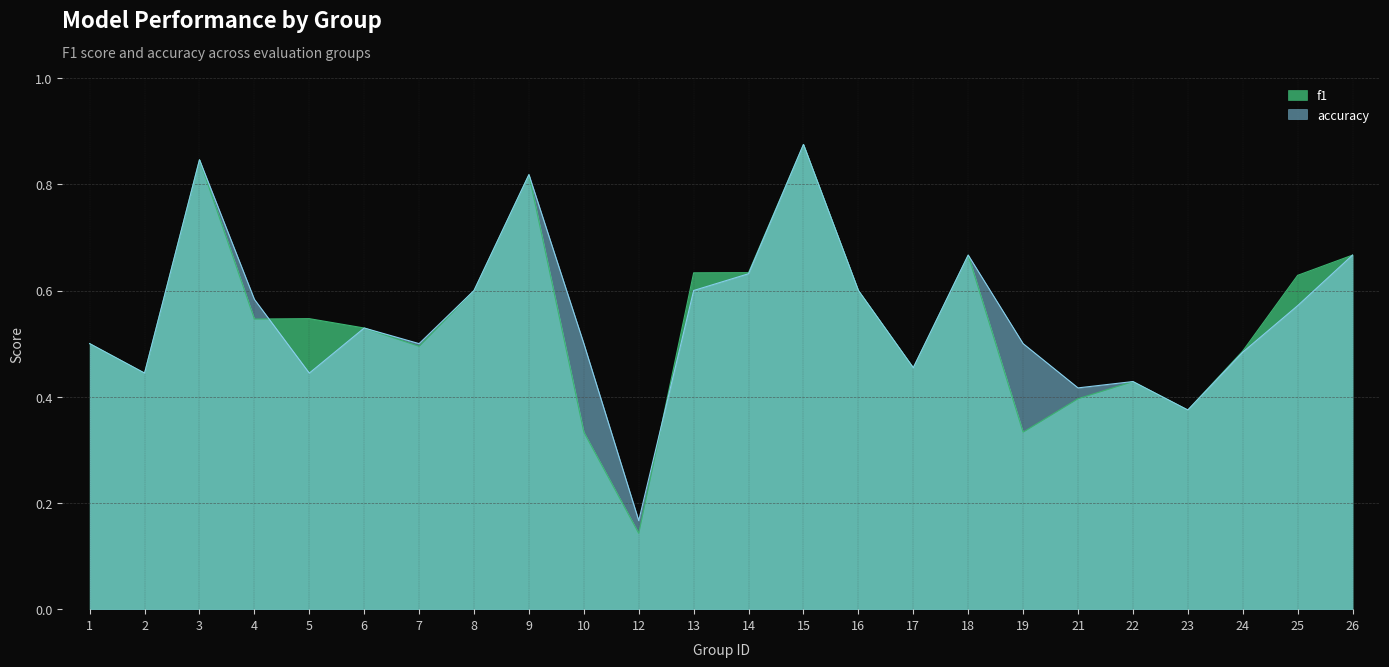

Where is accuracy nearest to the value 0?

12